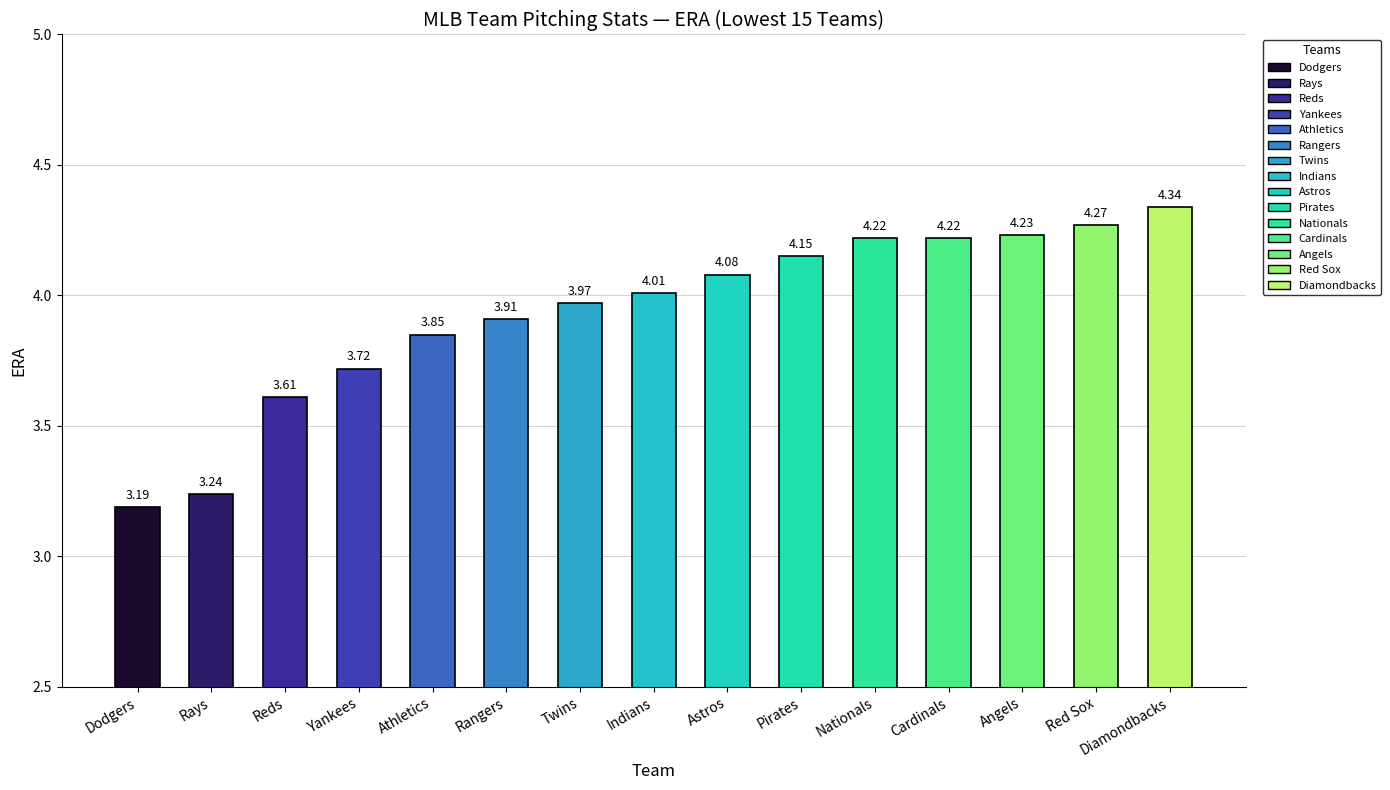

Count the number of values greater than 4.

8